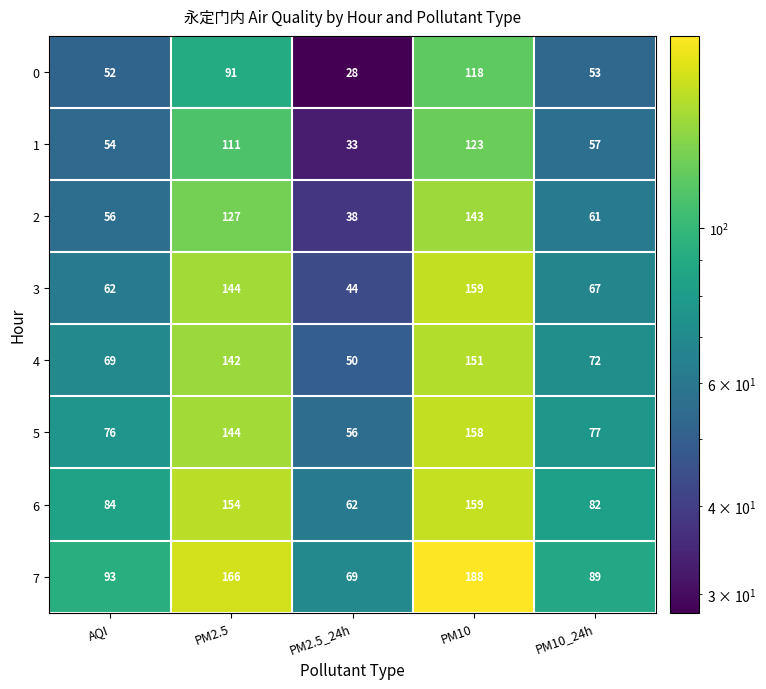

True or false: 4 has a value of 50 at PM2.5_24h.

True